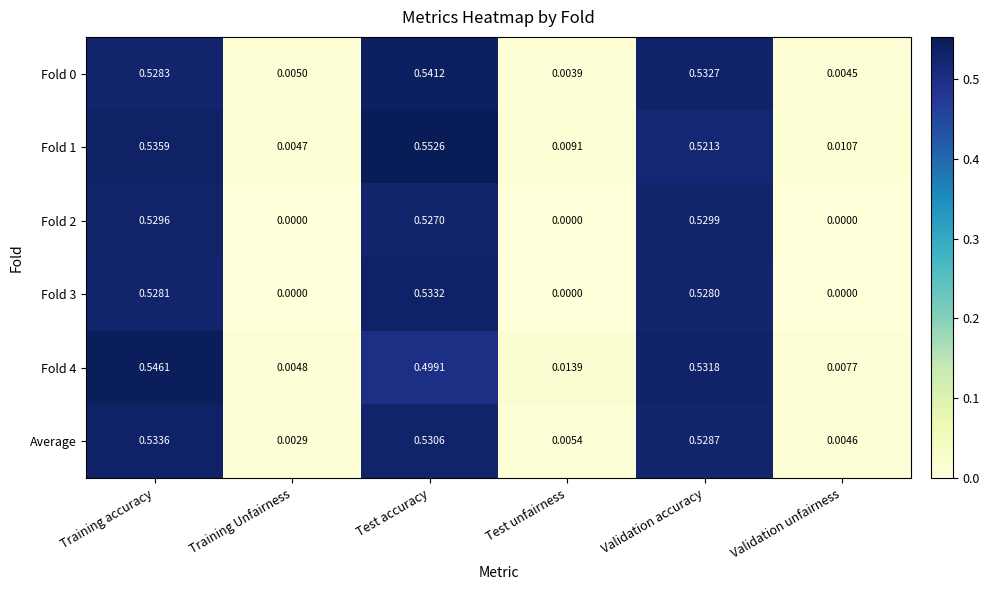

What is the total value across all series at Training accuracy?

3.2